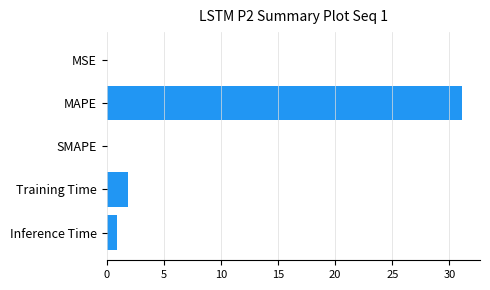

What is the change in value from SMAPE to Inference Time?

+0.9